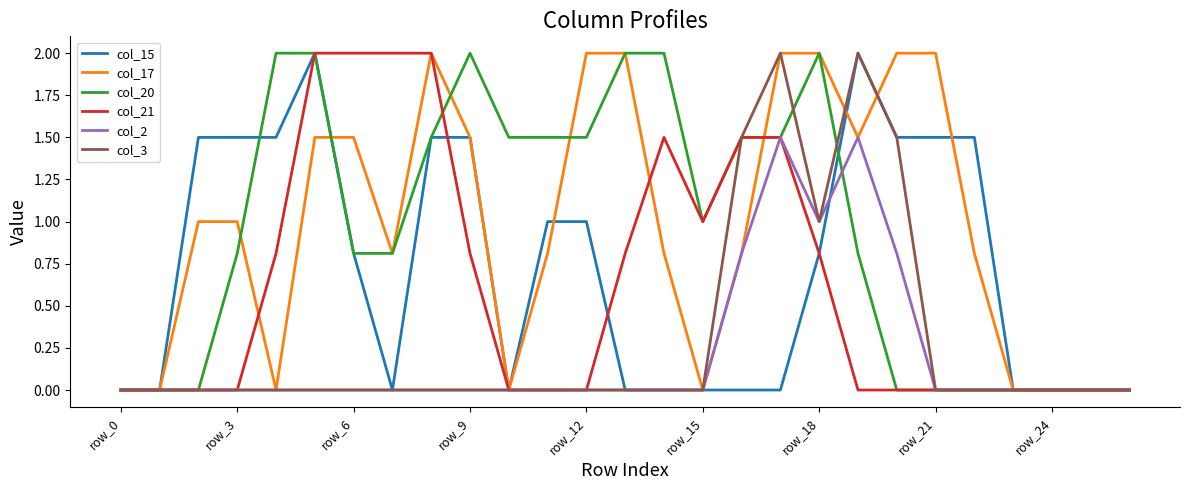

What is the maximum value for col_21?

2.0